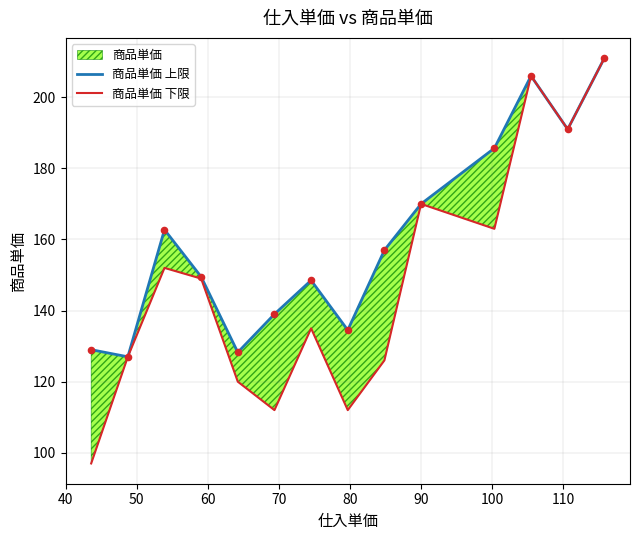

Which series has the largest total across all categories?

商品単価 上限